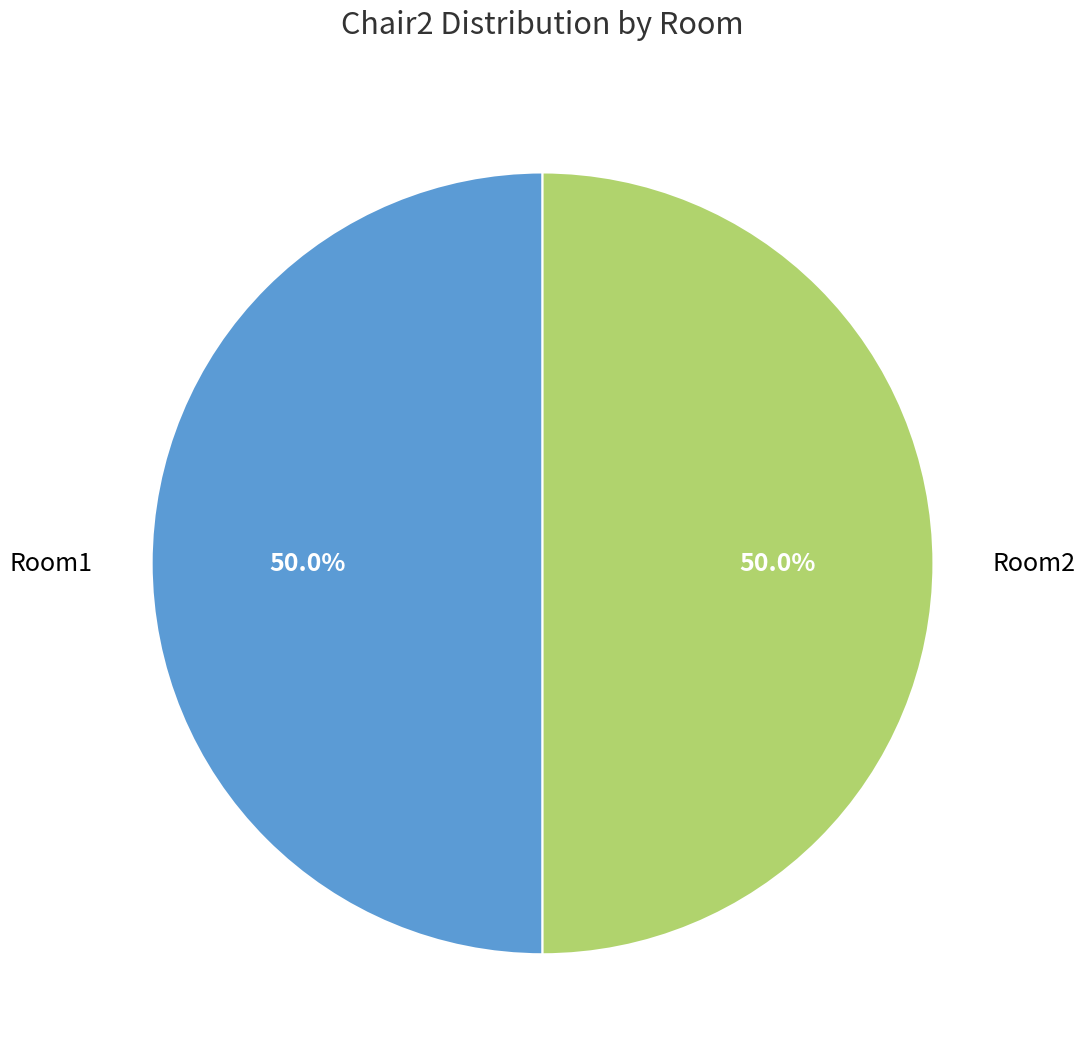

Is the sum of Room1 and Room2 greater than half?

Yes